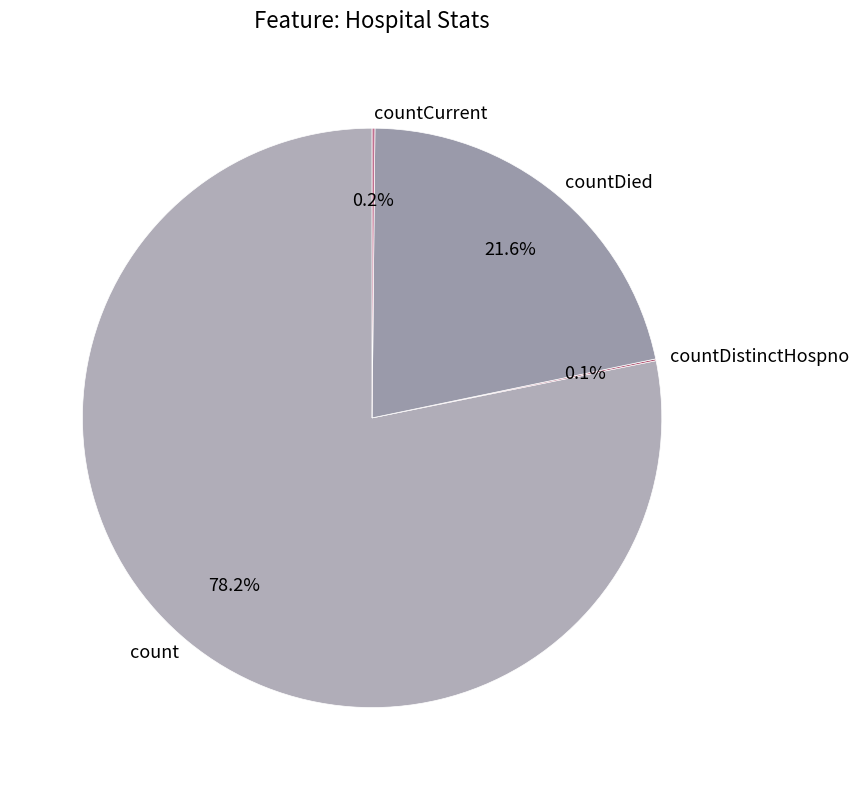

What is the majority slice?

count